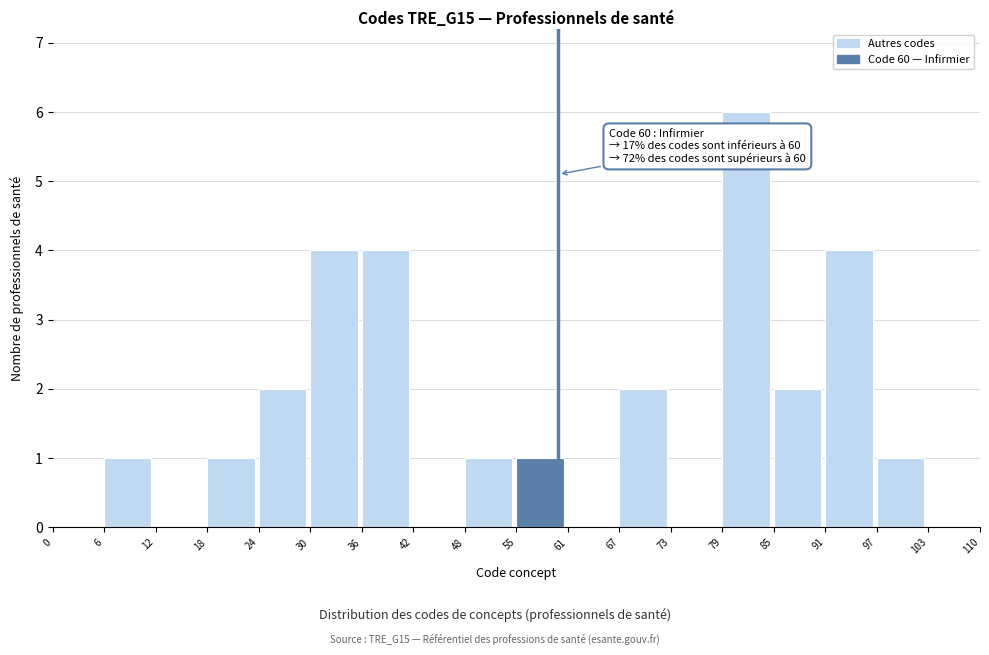

Over which range of the x-axis is the bar tallest?

79 to 85